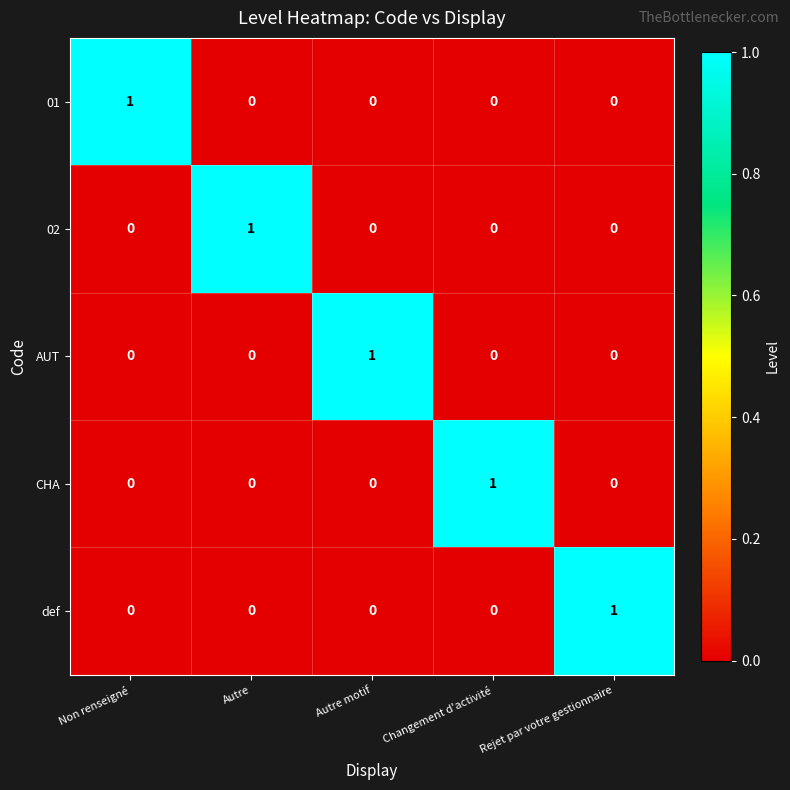

At how many categories does at least one series exceed 0?

5